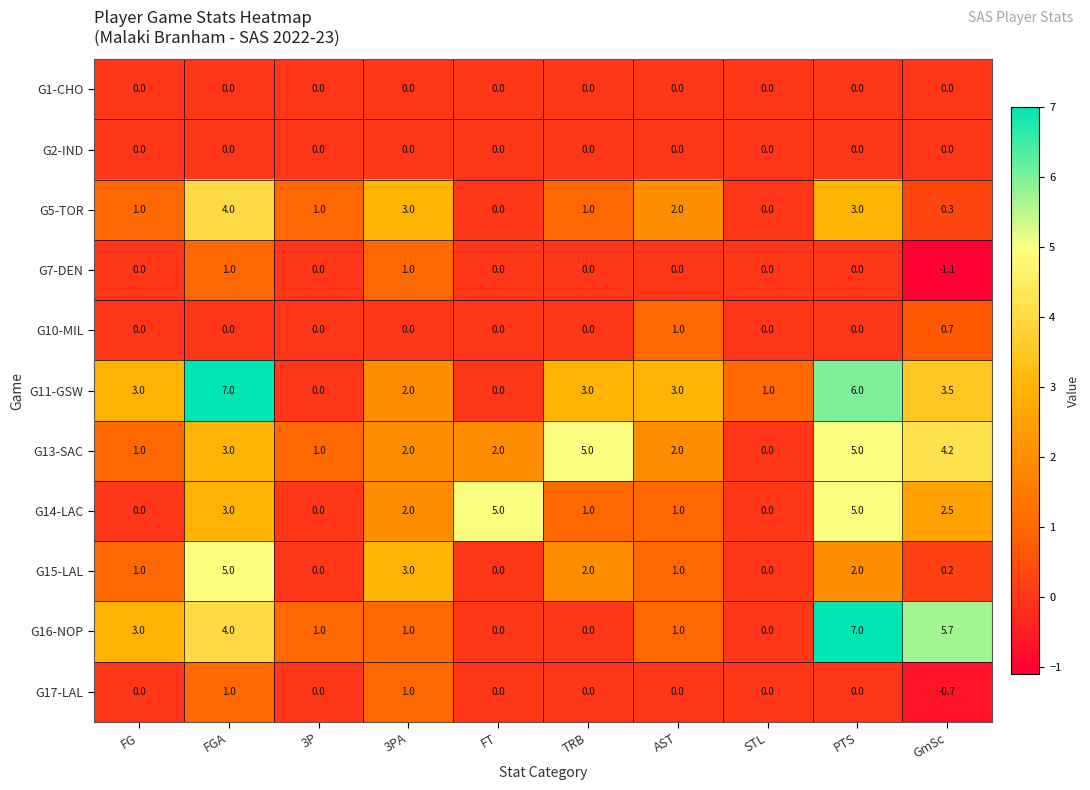

What is the total value across all series at 3PA?

15.0